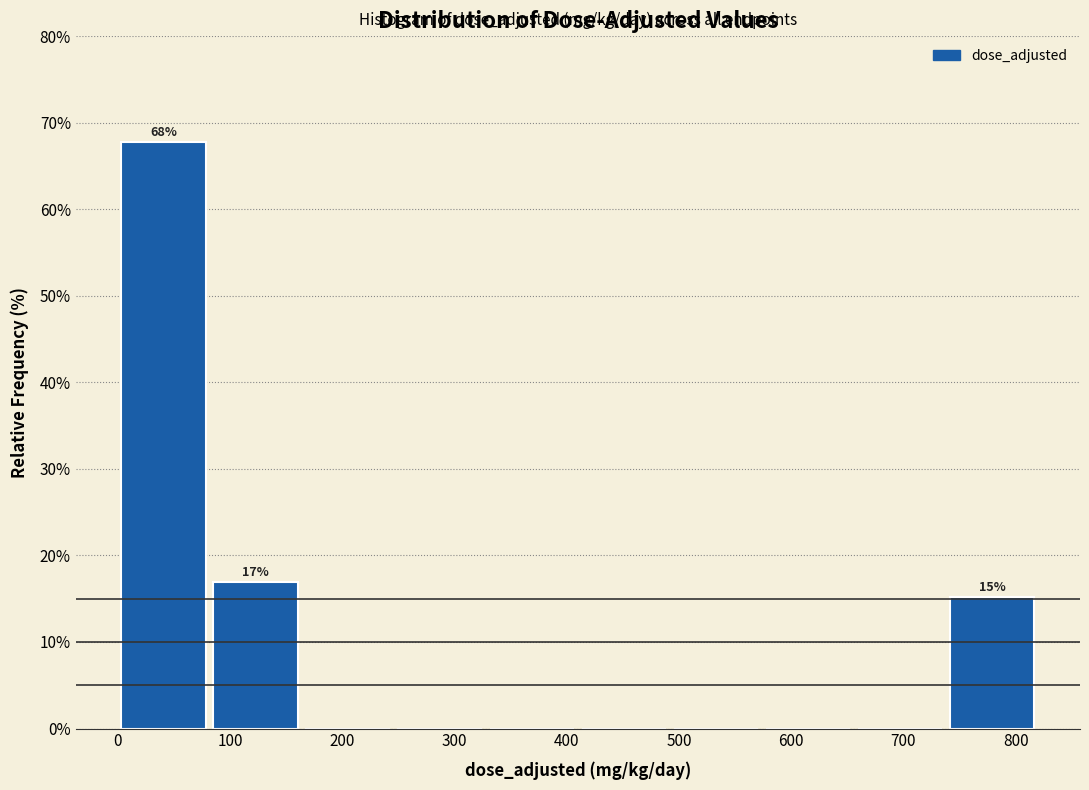

Over which range of the x-axis is the bar tallest?

0 to 82